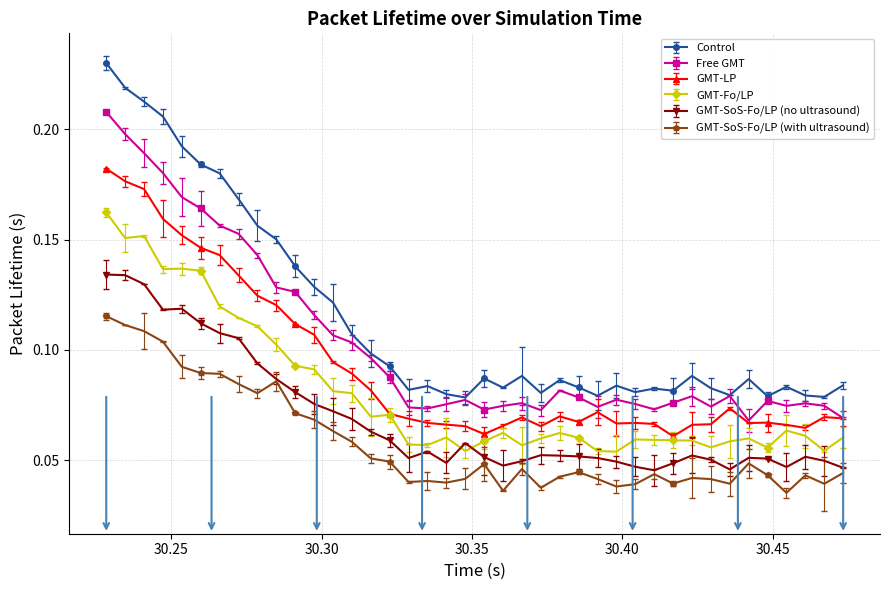

True or false: GMT-LP has more than 1 points higher than both neighbors.

True